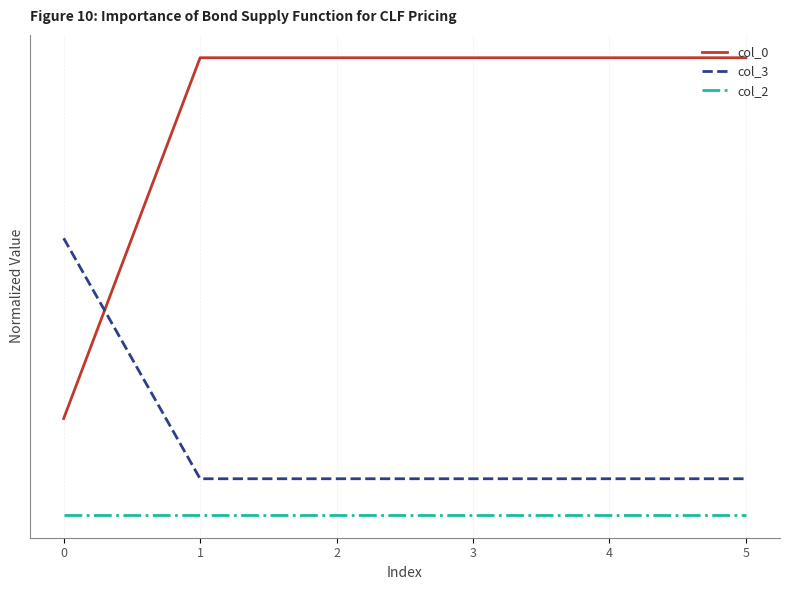

Rank the series by their maximum value, from highest to lowest.

col_0, col_3, col_2